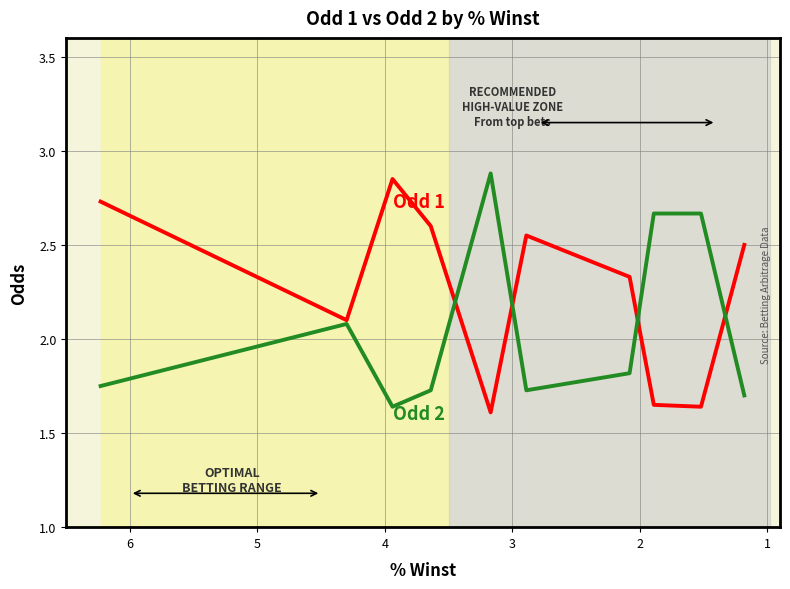

What is the total value across all series at 1?

4.2